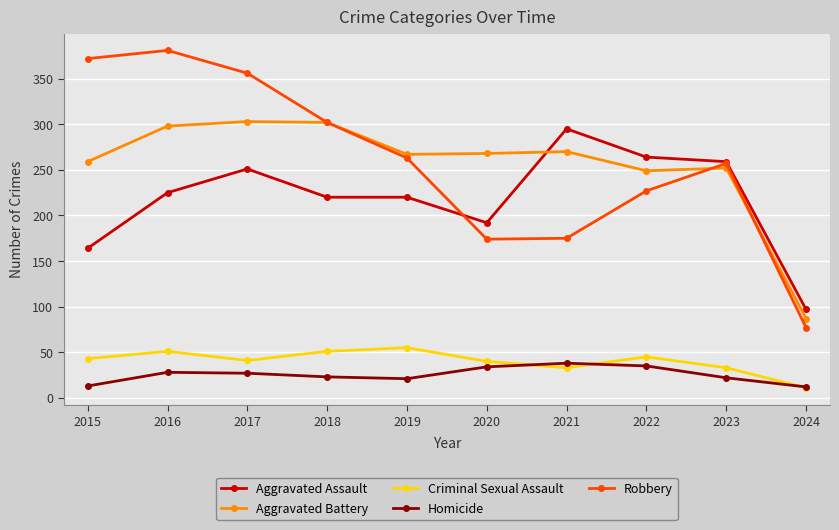

True or false: Aggravated Assault has a value of 530 at 2021.

False